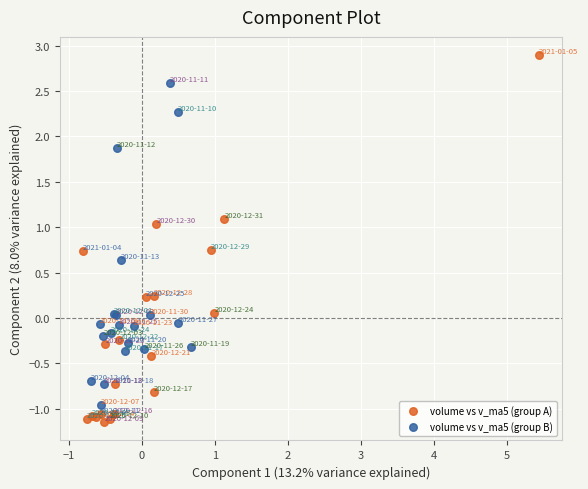

Which series contains the lowest Y value?

volume vs v_ma5 (group A)